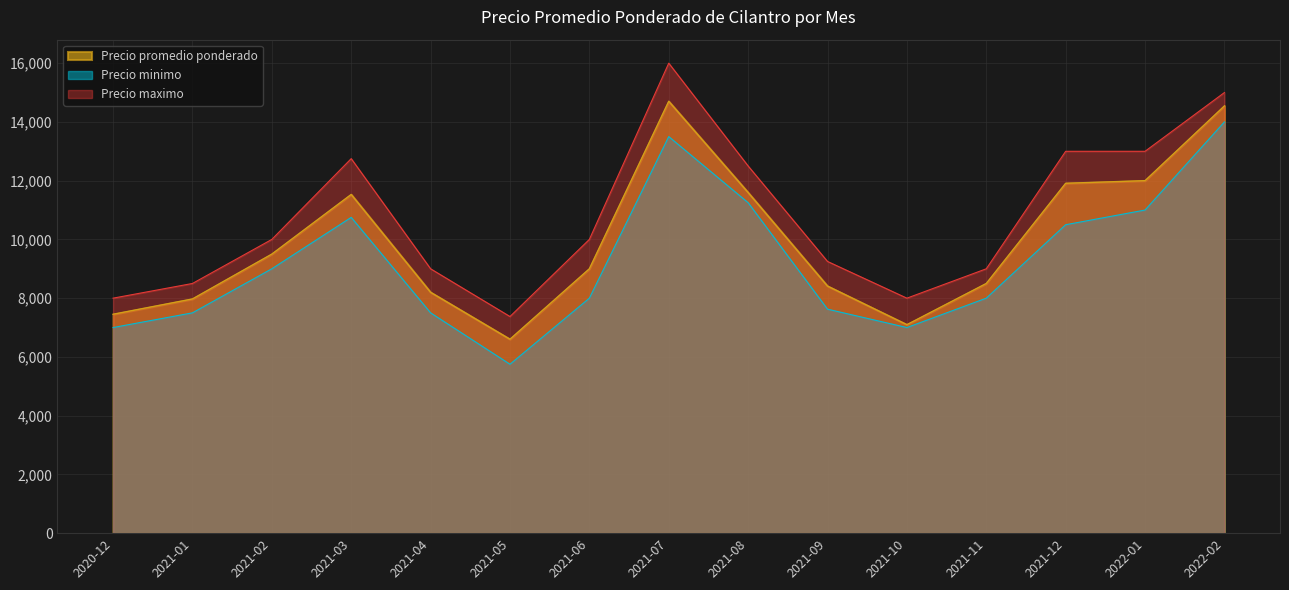

How many interior local valleys does the Precio maximo series have?

2